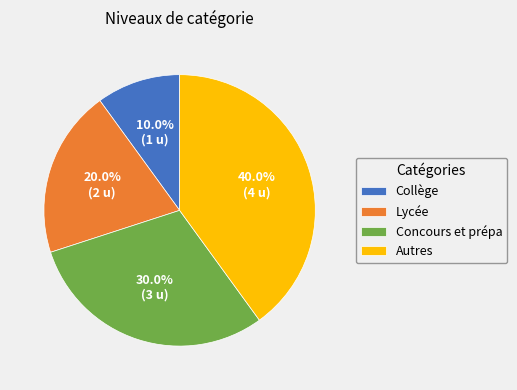

Count the number of slices in the pie.

4